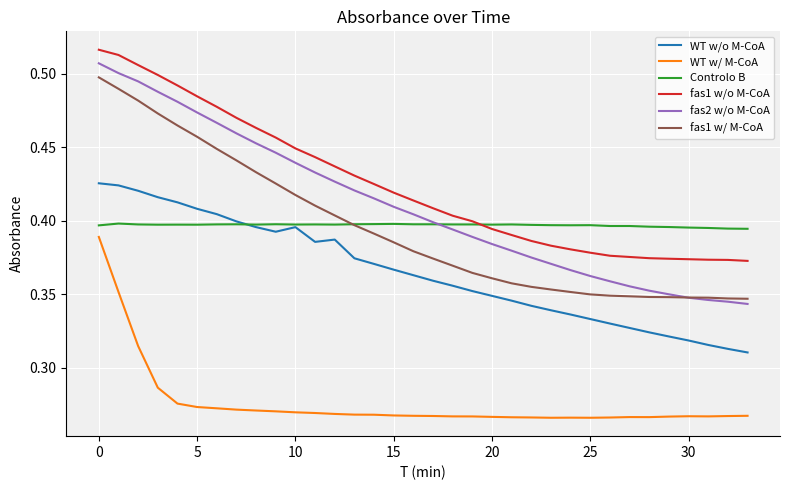

What is the sum of all Controlo B values?

13.5